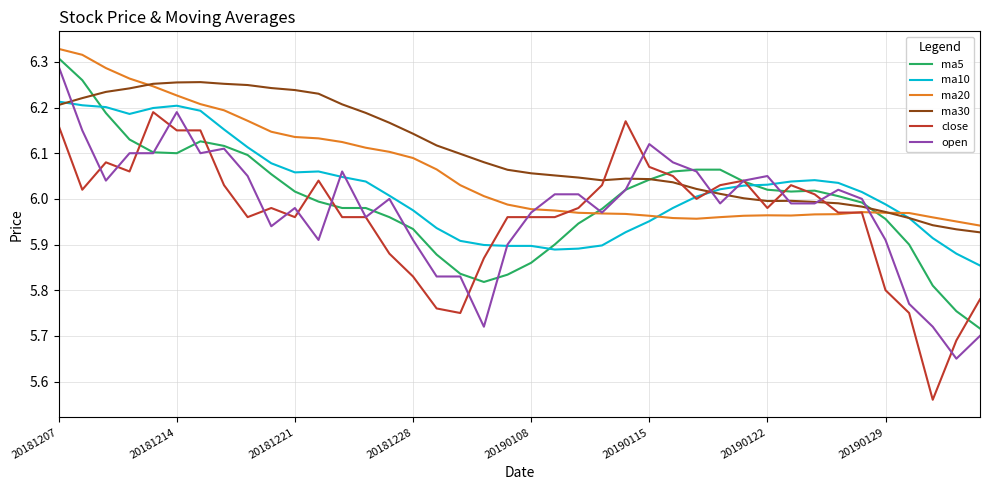

What is the sum of all open values?

239.2